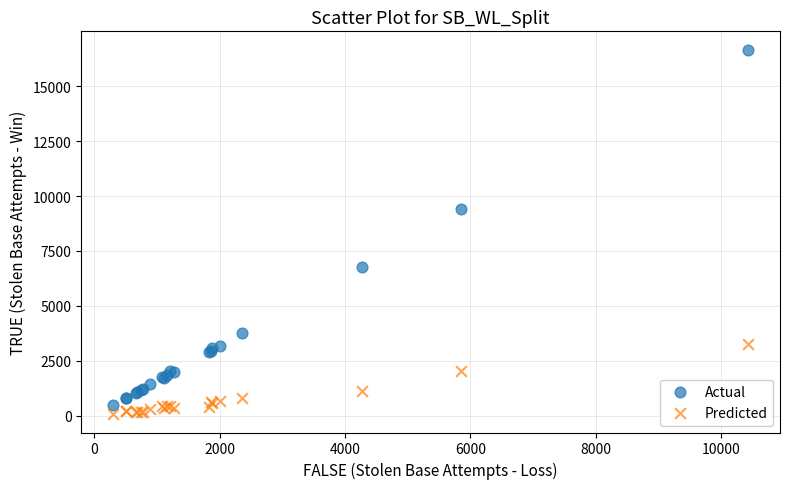

Which series has the largest Y range (max minus min)?

Actual